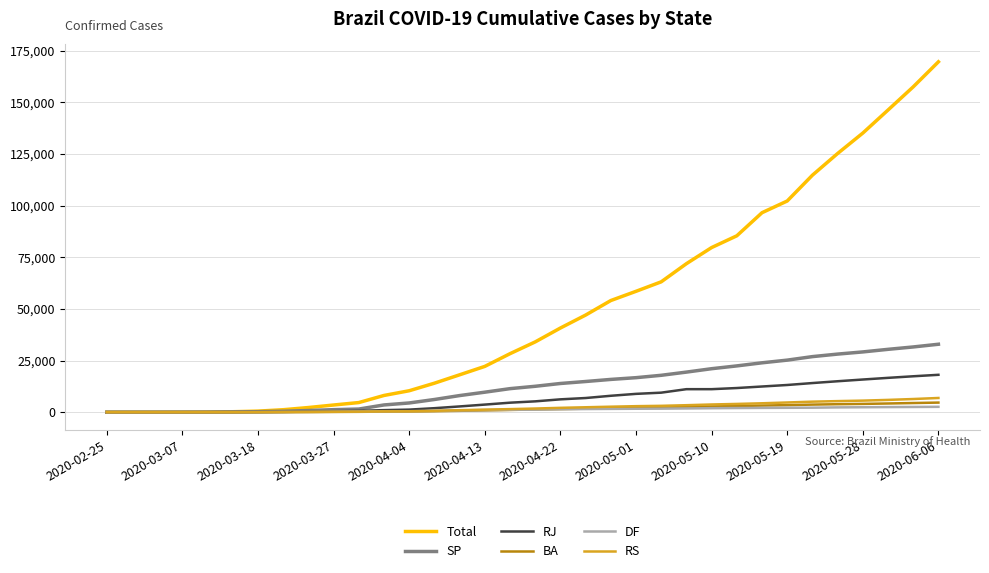

Which series has the widest spread of values?

Total